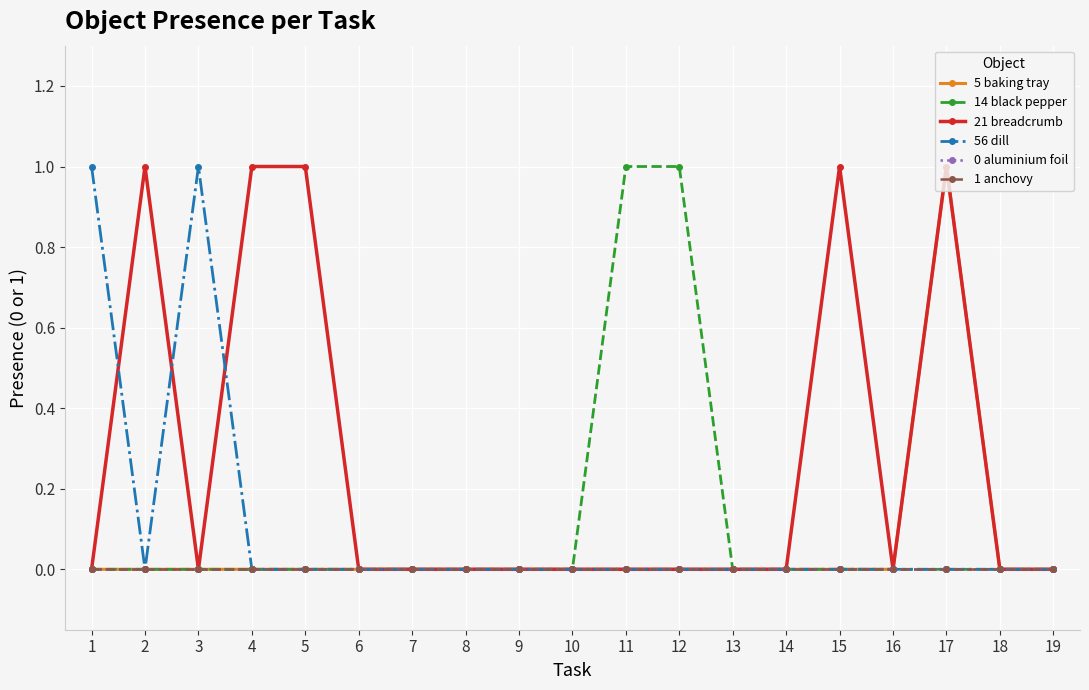

Does the chart have visible grid lines?

Yes